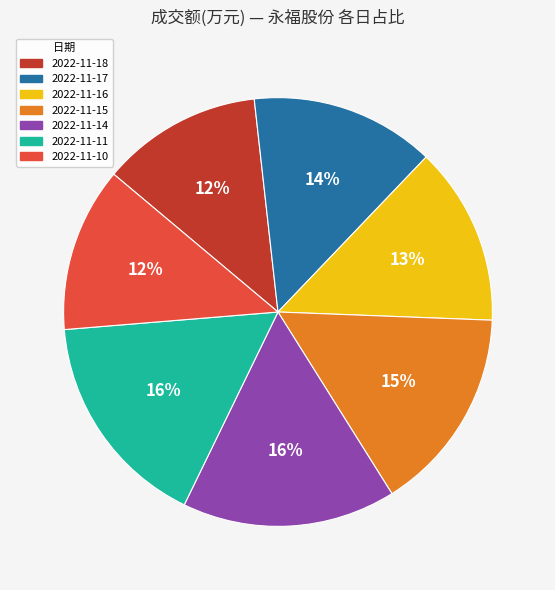

True or false: 2022-11-17 accounts for 14% of the total.

True